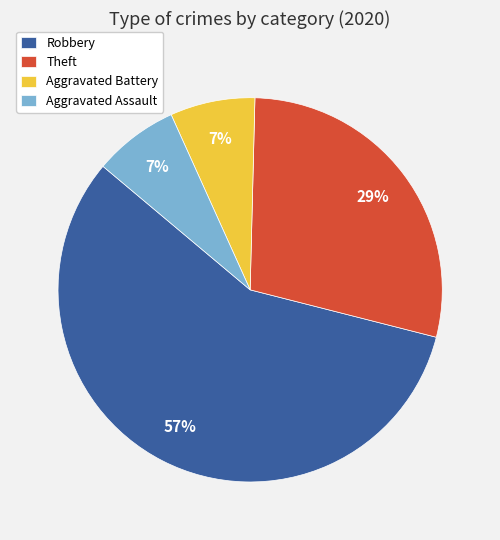

How many segments does this pie chart have?

4